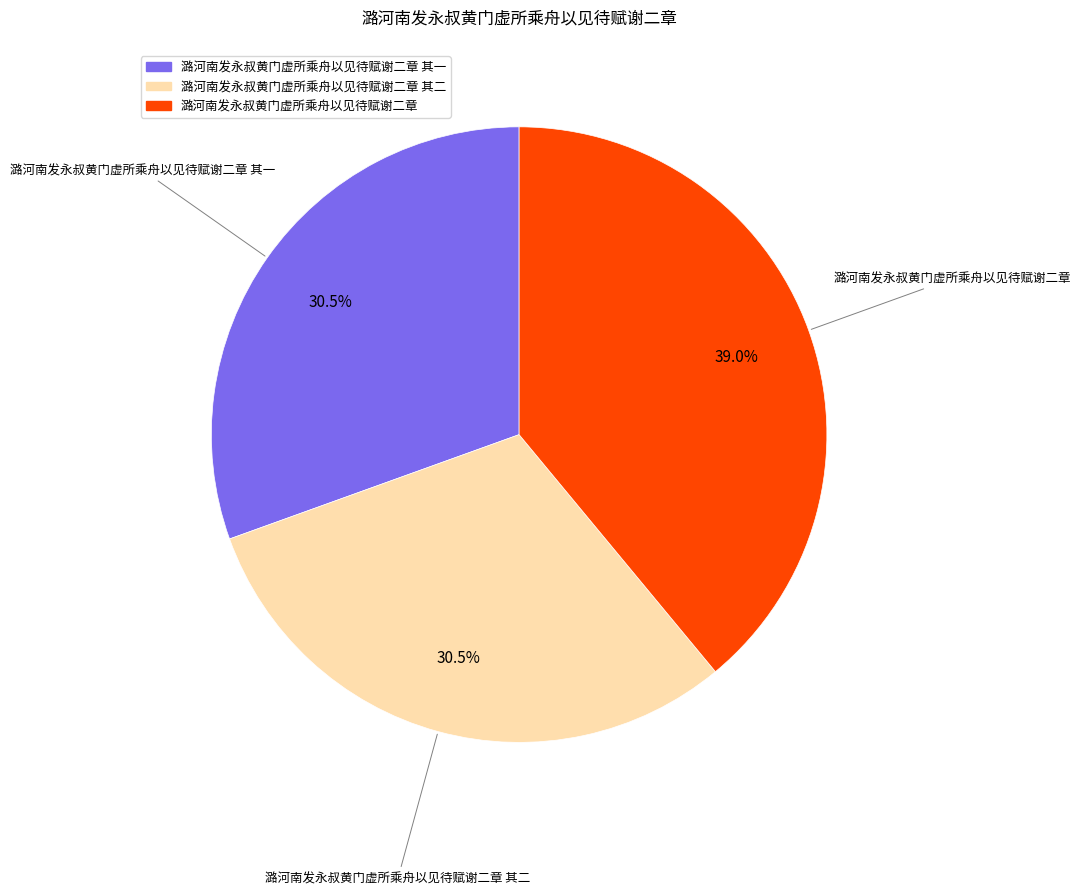

Is there a majority slice in this chart?

No